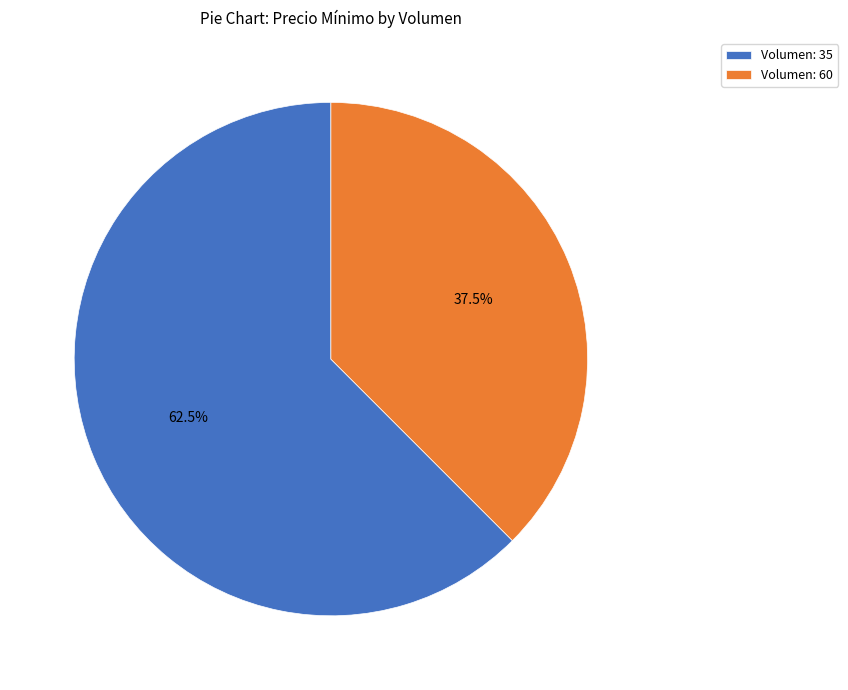

What is the smallest slice in the pie chart?

Volumen: 60